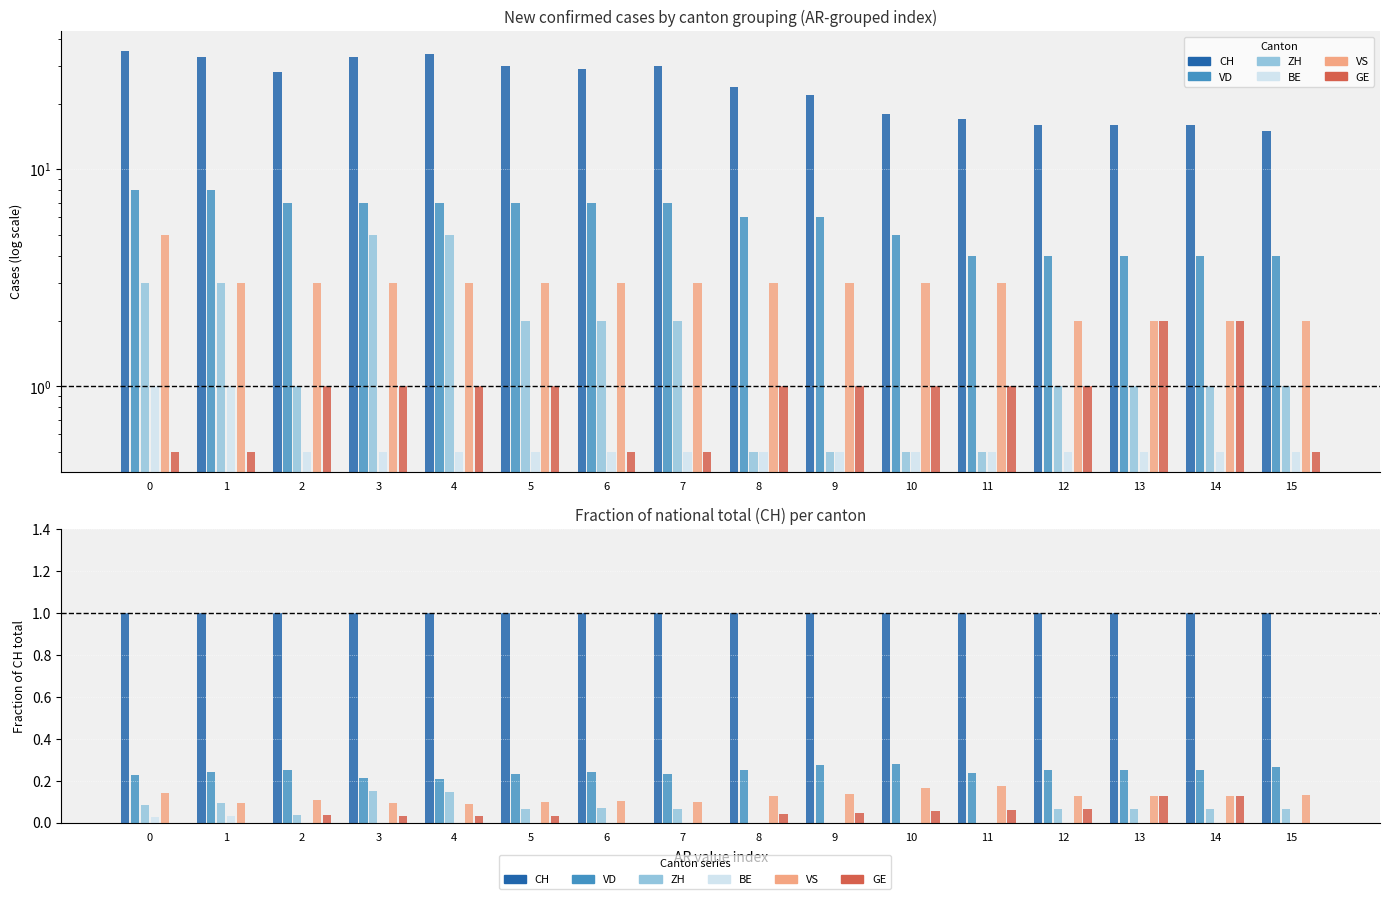

Reading right to left, list all the values displayed in this chart.

CH: 15=1.0	14=1.0	13=1.0	12=1.0	11=1.0	10=1.0	9=1.0	8=1.0	7=1.0	6=1.0	5=1.0	4=1.0	3=1.0	2=1.0	1=1.0	0=1.0
VD: 15=0.3	14=0.2	13=0.2	12=0.2	11=0.2	10=0.3	9=0.3	8=0.2	7=0.2	6=0.2	5=0.2	4=0.2	3=0.2	2=0.2	1=0.2	0=0.2
ZH: 15=0.1	14=0.1	13=0.1	12=0.1	11=0.0	10=0.0	9=0.0	8=0.0	7=0.1	6=0.1	5=0.1	4=0.1	3=0.2	2=0.0	1=0.1	0=0.1
BE: 15=0.0	14=0.0	13=0.0	12=0.0	11=0.0	10=0.0	9=0.0	8=0.0	7=0.0	6=0.0	5=0.0	4=0.0	3=0.0	2=0.0	1=0.0	0=0.0
VS: 15=0.1	14=0.1	13=0.1	12=0.1	11=0.2	10=0.2	9=0.1	8=0.1	7=0.1	6=0.1	5=0.1	4=0.1	3=0.1	2=0.1	1=0.1	0=0.1
GE: 15=0.0	14=0.1	13=0.1	12=0.1	11=0.1	10=0.1	9=0.0	8=0.0	7=0.0	6=0.0	5=0.0	4=0.0	3=0.0	2=0.0	1=0.0	0=0.0